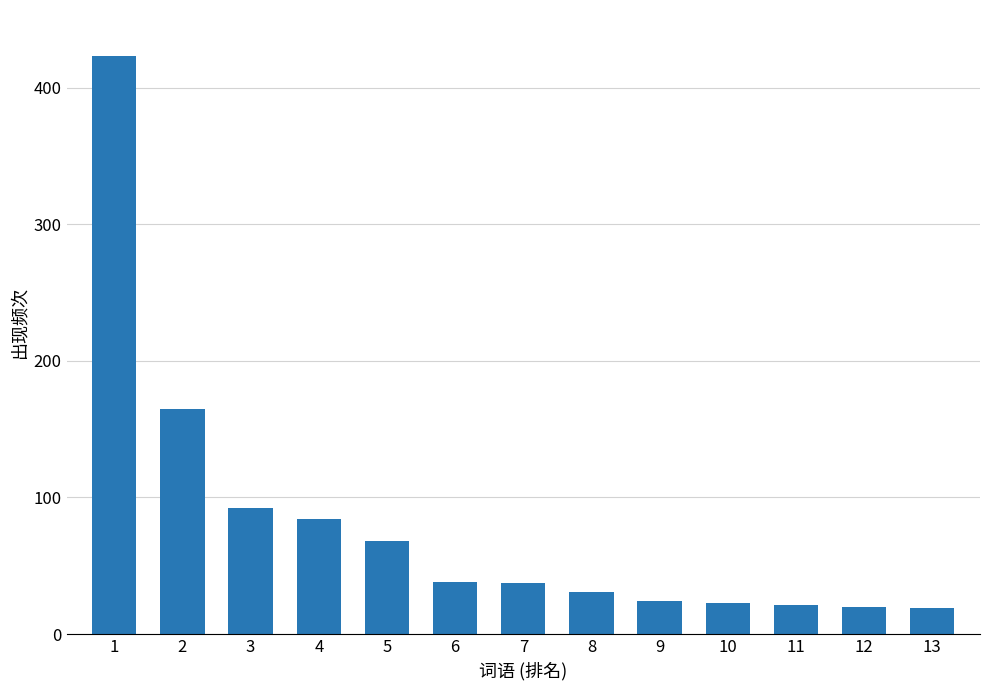

Approximately how many times larger is the value at 8 compared to 6?

0.8